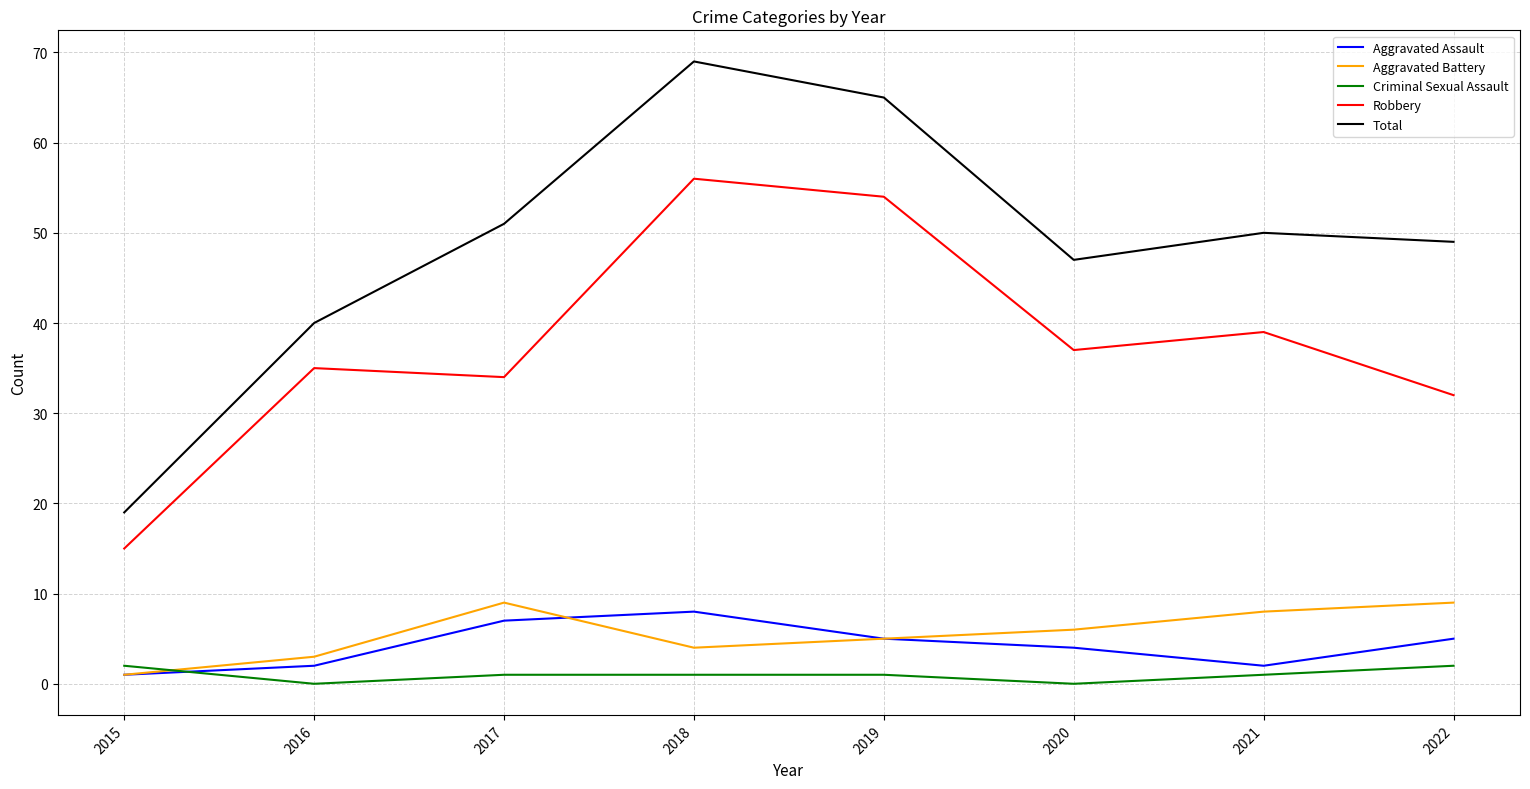

Reading right to left, transcribe all the data shown in this chart.

Aggravated Assault: 5	2	4	5	8	7	2	1
Aggravated Battery: 9	8	6	5	4	9	3	1
Criminal Sexual Assault: 2	1	0	1	1	1	0	2
Robbery: 32	39	37	54	56	34	35	15
Total: 49	50	47	65	69	51	40	19